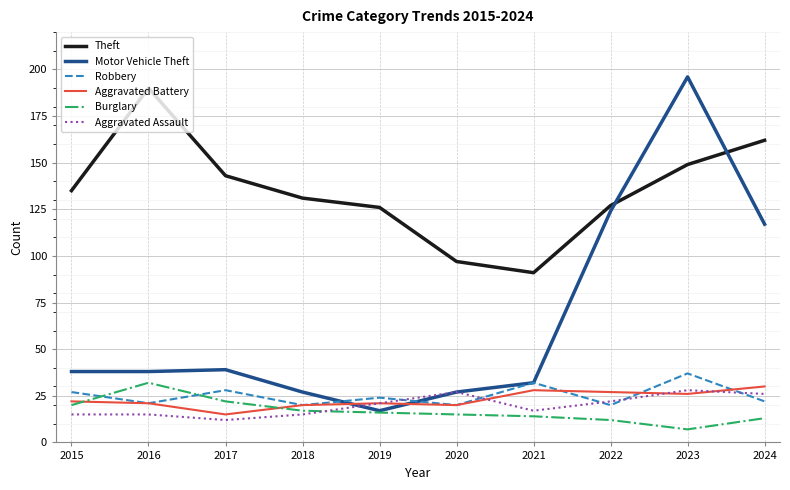

Reading right to left, list all the values displayed in this chart.

Theft: 2024=162	2023=149	2022=127	2021=91	2020=97	2019=126	2018=131	2017=143	2016=190	2015=135
Motor Vehicle Theft: 2024=117	2023=196	2022=124	2021=32	2020=27	2019=17	2018=27	2017=39	2016=38	2015=38
Robbery: 2024=22	2023=37	2022=20	2021=32	2020=20	2019=24	2018=20	2017=28	2016=21	2015=27
Aggravated Battery: 2024=30	2023=26	2022=27	2021=28	2020=20	2019=21	2018=20	2017=15	2016=21	2015=22
Burglary: 2024=13	2023=7	2022=12	2021=14	2020=15	2019=16	2018=17	2017=22	2016=32	2015=20
Aggravated Assault: 2024=26	2023=28	2022=22	2021=17	2020=27	2019=21	2018=15	2017=12	2016=15	2015=15